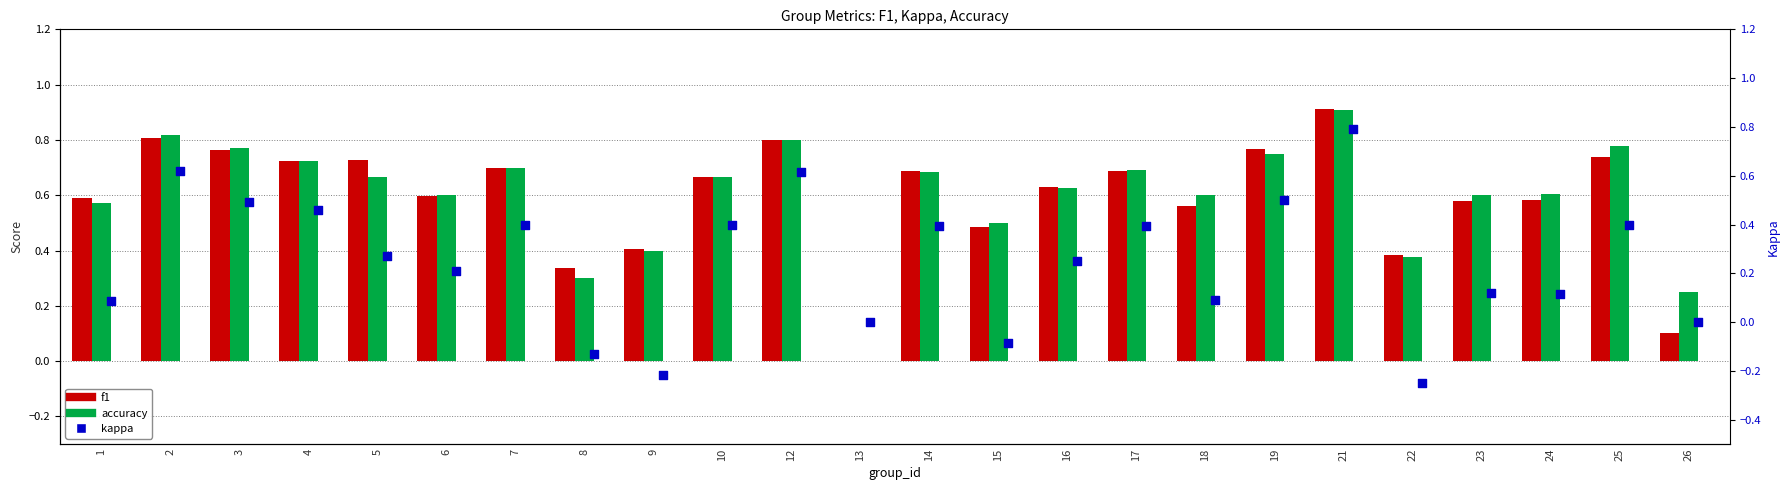

What are all the series names shown in the legend?

f1, accuracy, kappa